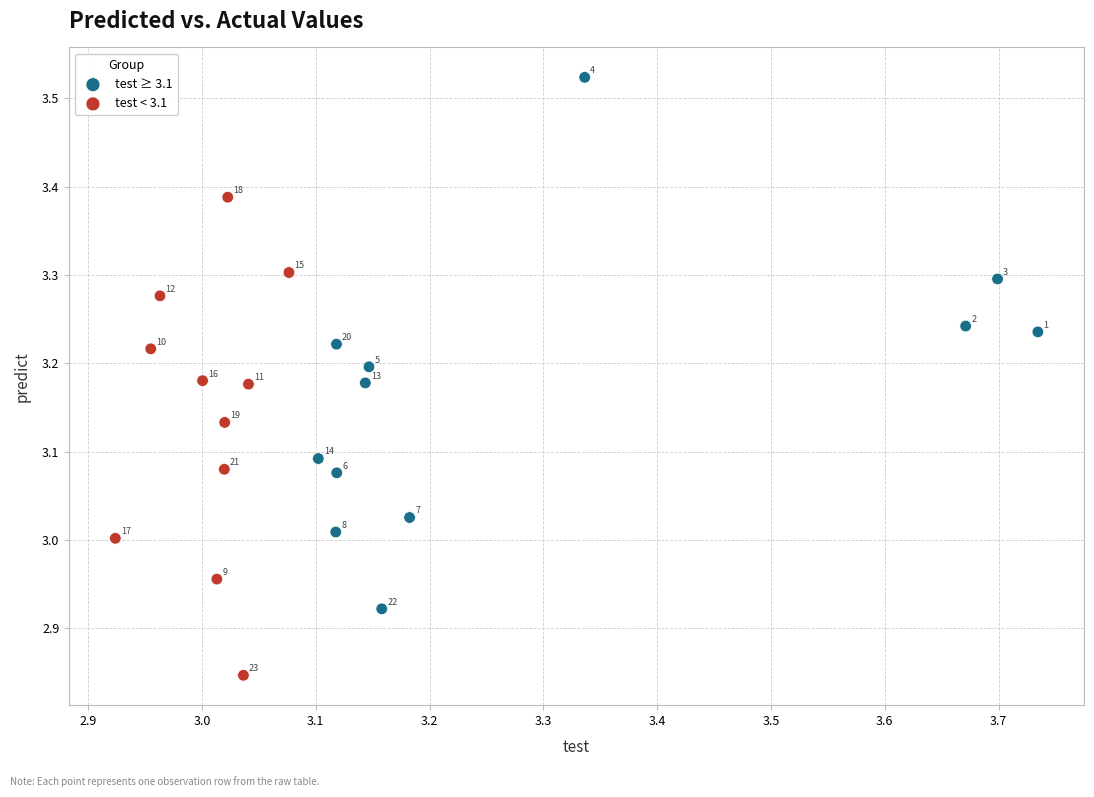

What are all the series names shown in the legend?

test ≥ 3.1, test < 3.1